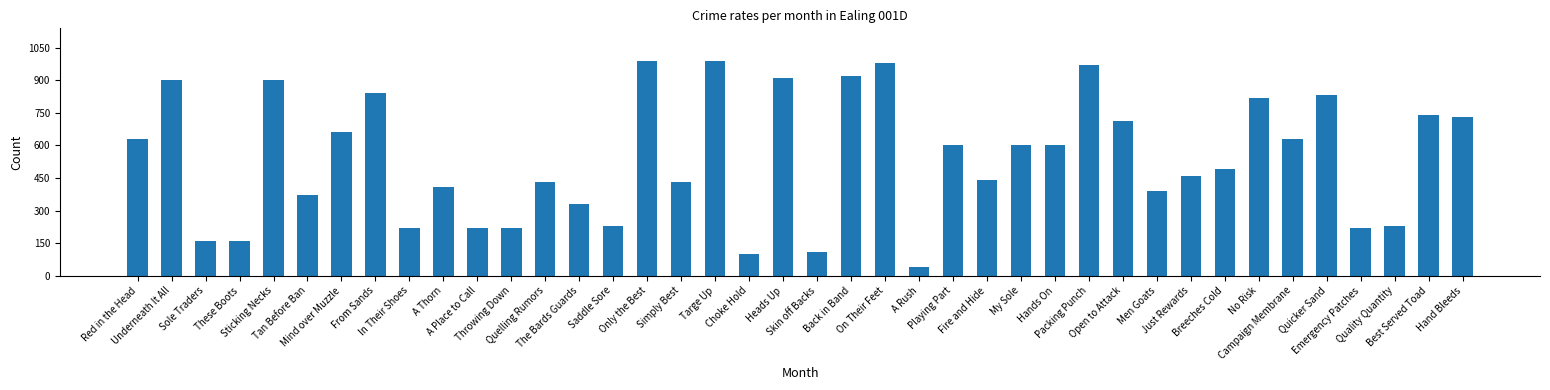

What is the average value?

540